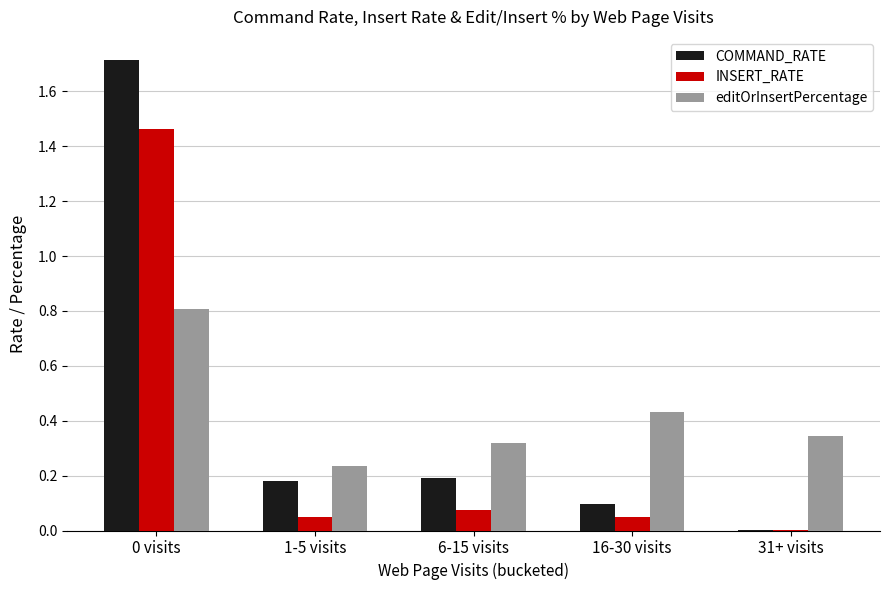

What is the total value across all series at 6-15 visits?

0.6